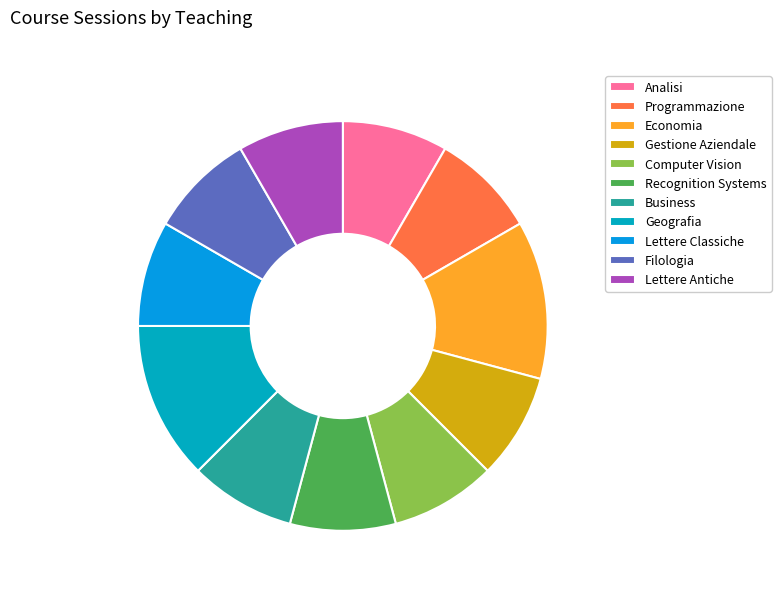

Count the number of slices in the pie.

11